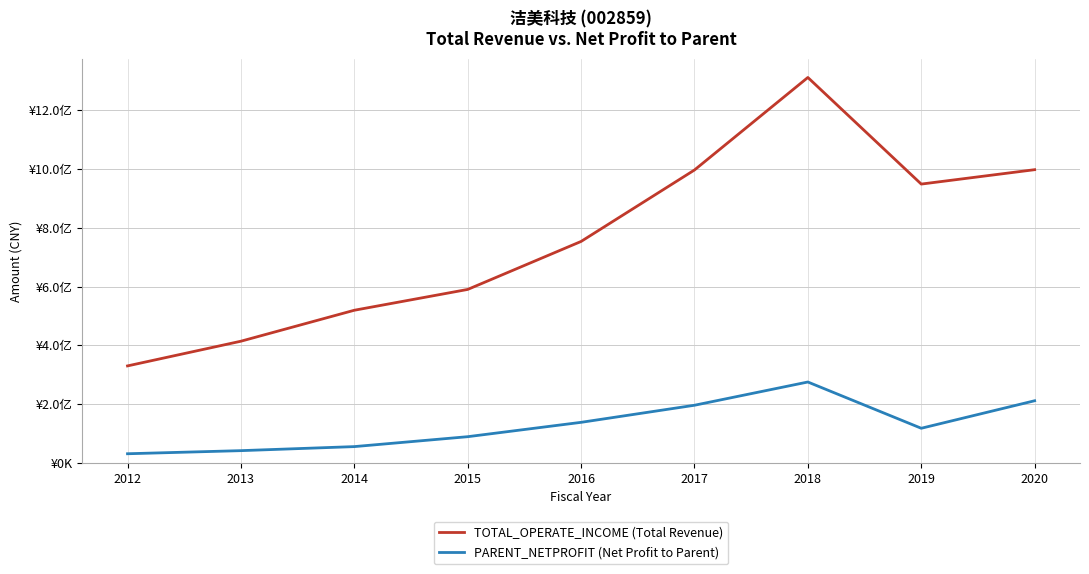

True or false: PARENT_NETPROFIT (Net Profit to Parent) and TOTAL_OPERATE_INCOME (Total Revenue) intersect in this chart.

False